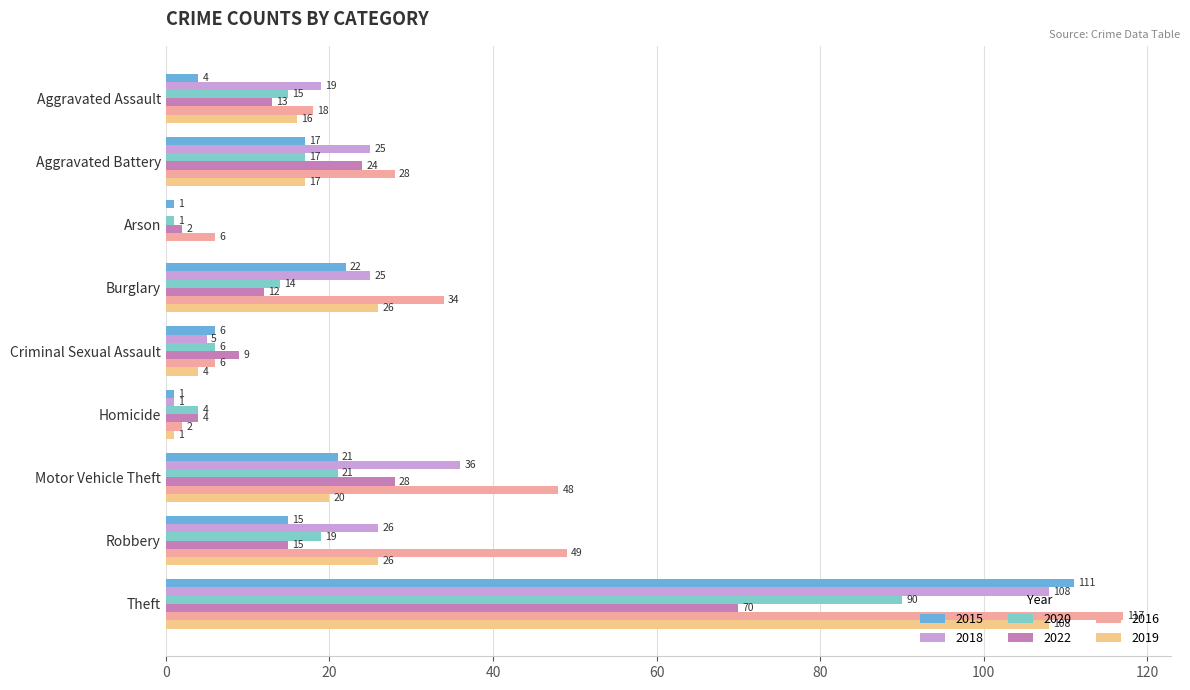

How many values in 2018 are above zero?

8